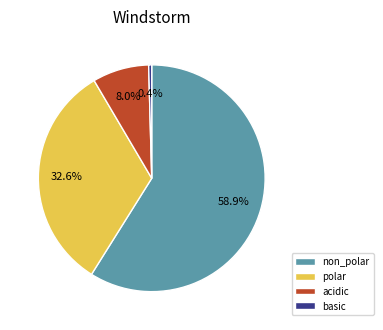

To the nearest percent, what is the average slice percentage?

25%